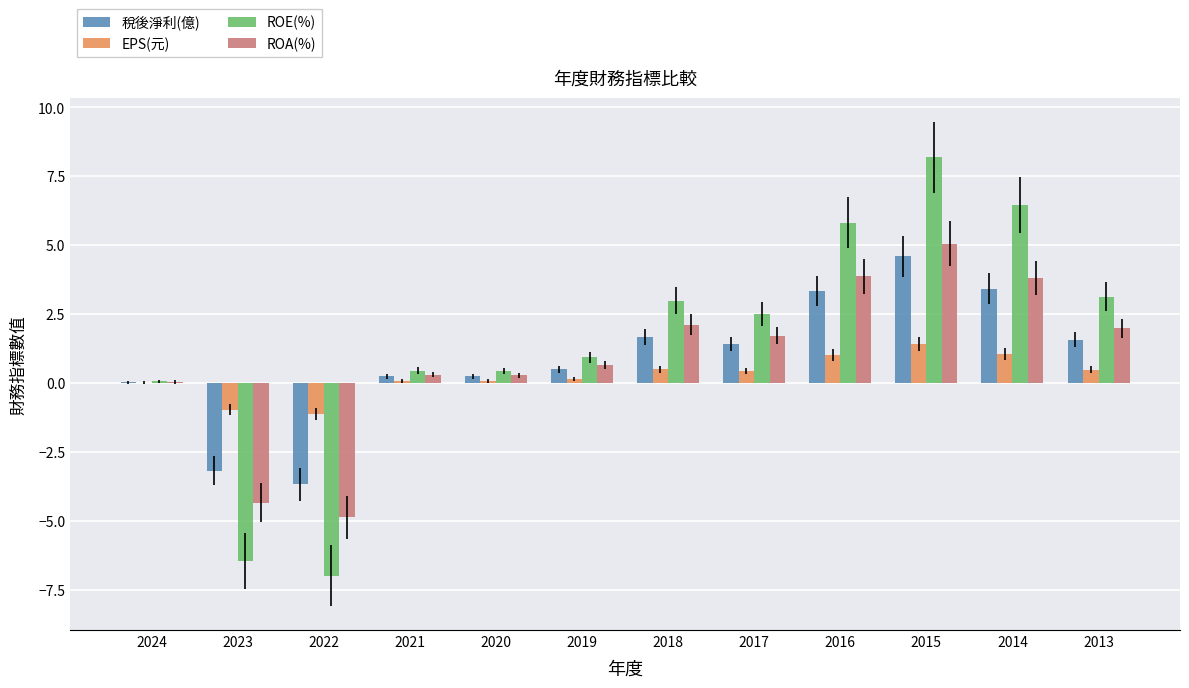

The value of EPS(元) at 2018 is 0.5. True or false?

True